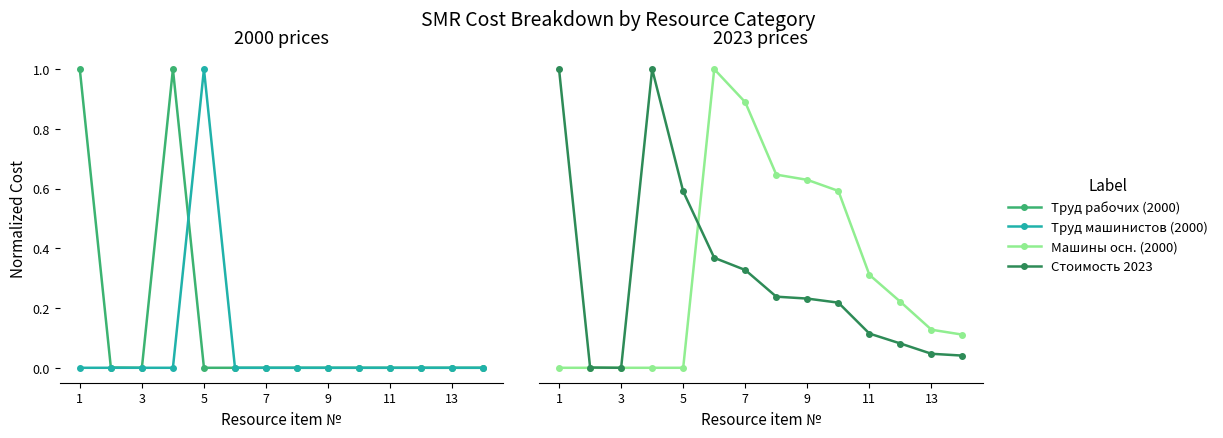

The Машины основные (общая, 2000) series shows 0.4 at 11. True or false?

False